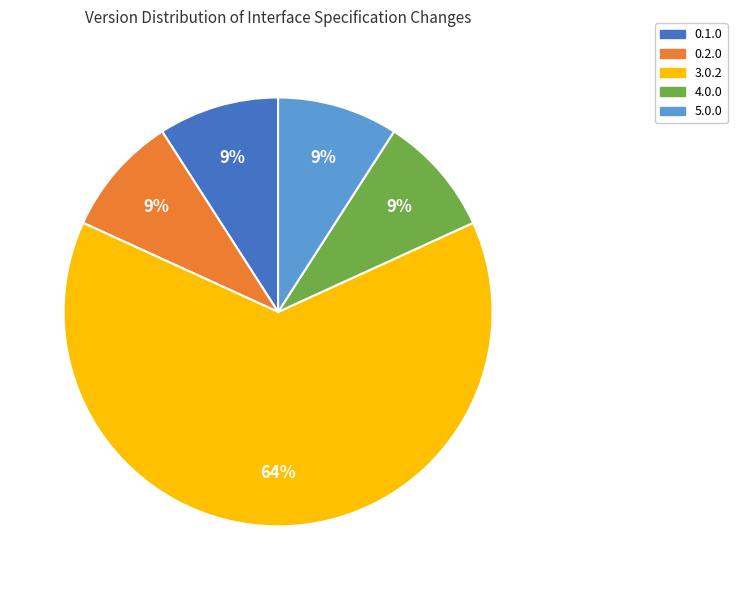

Is there any slice that represents more than half of the pie?

Yes